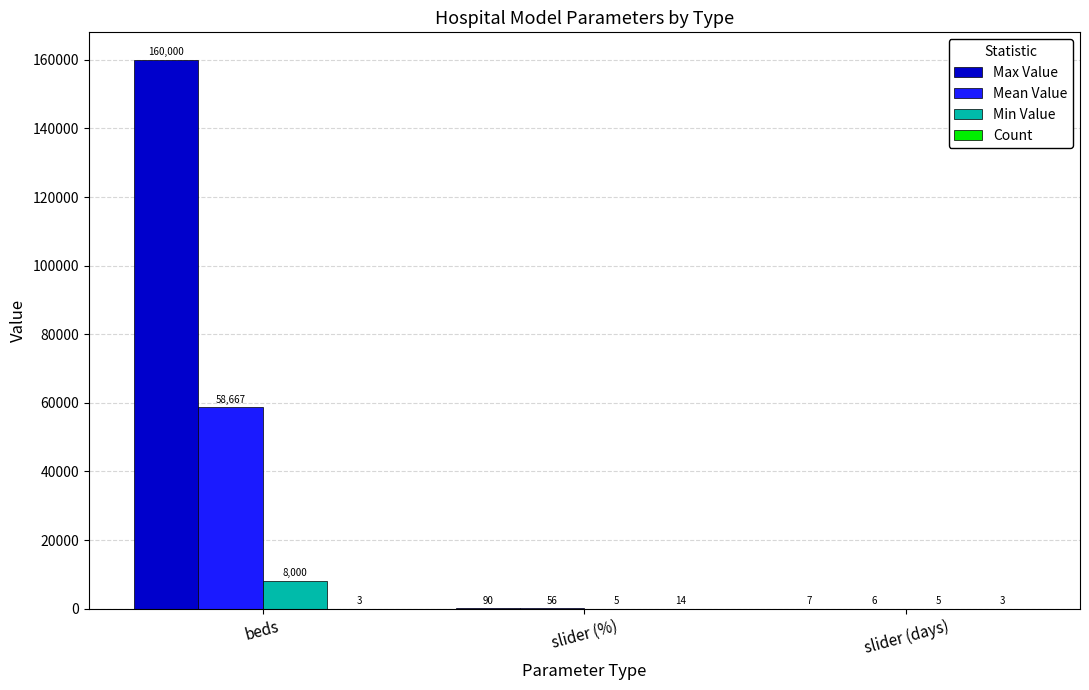

Which series has the largest range (max minus min)?

Max Value